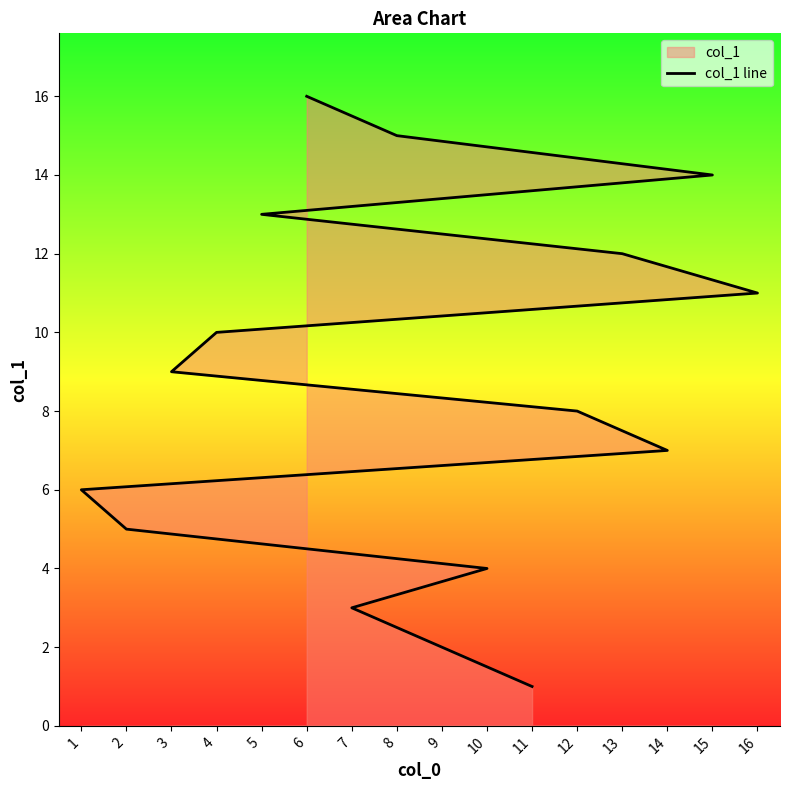

Is it true that the value at 8 is 15?

True